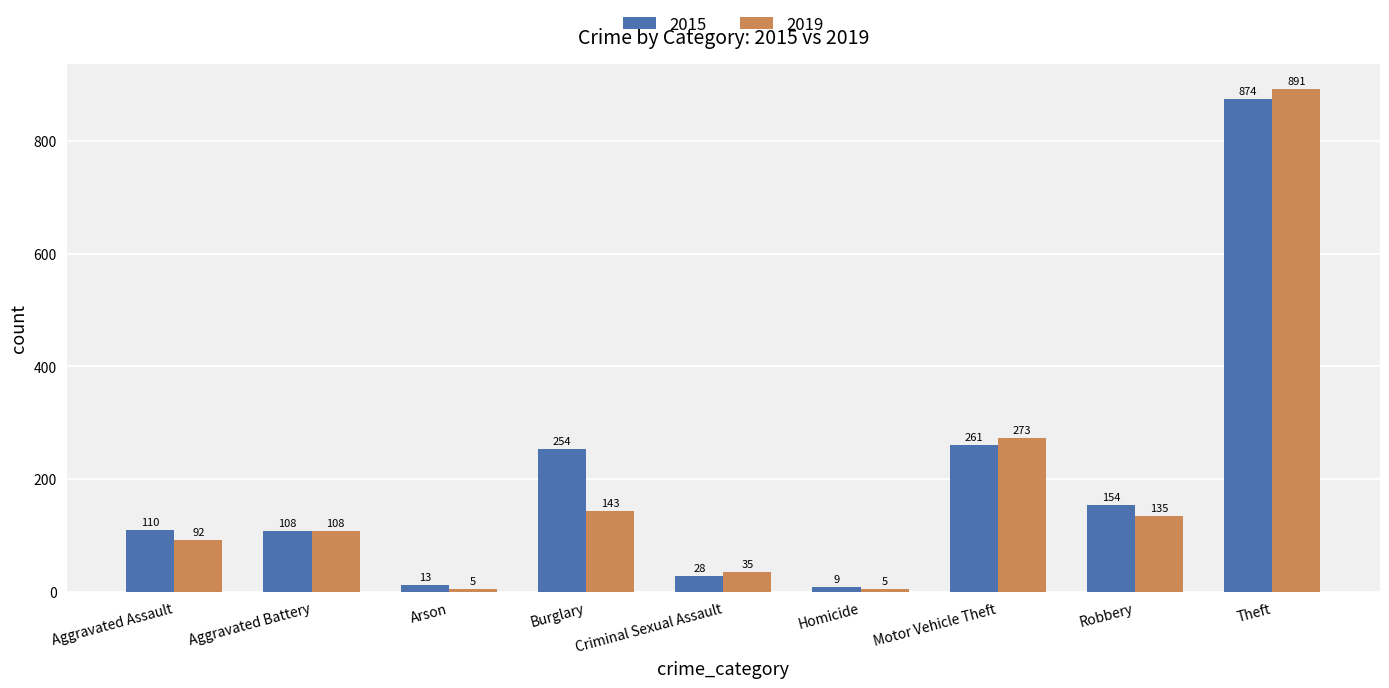

True or false: 2015 has a value of 254 at Burglary.

True